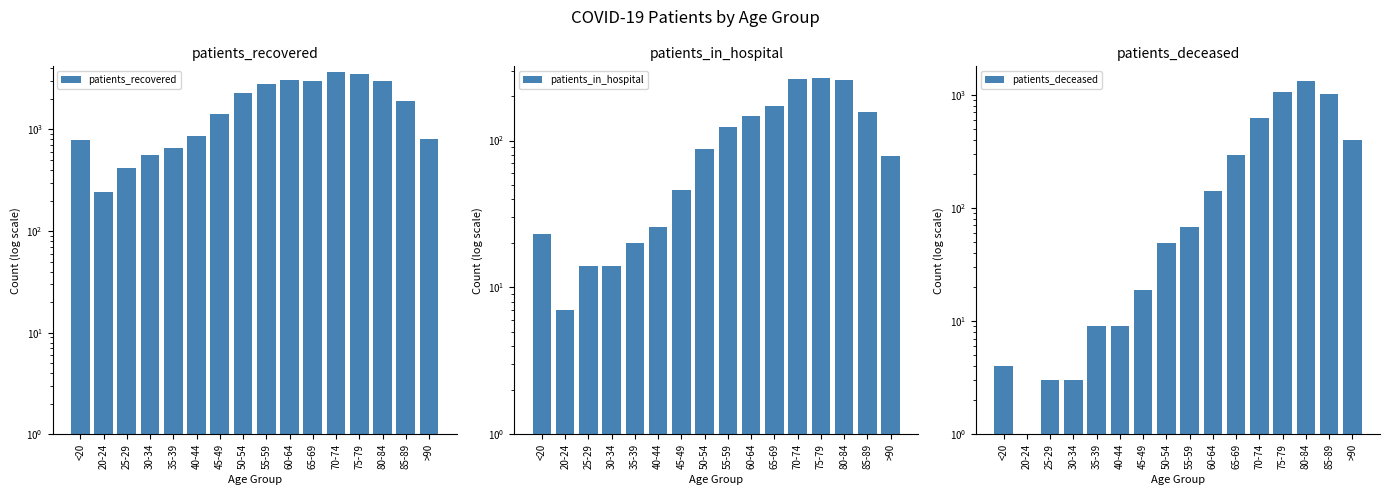

Reading left to right, extract all data points from this chart.

patients_recovered: 781	244	420	564	656	859	1429	2279	2787	3039	2993	3652	3553	2990	1899	811
patients_in_hospital: 23	7	14	14	20	26	46	88	123	148	172	264	267	260	157	78
patients_deceased: 4	0	3	3	9	9	19	49	68	140	292	623	1051	1311	1016	397